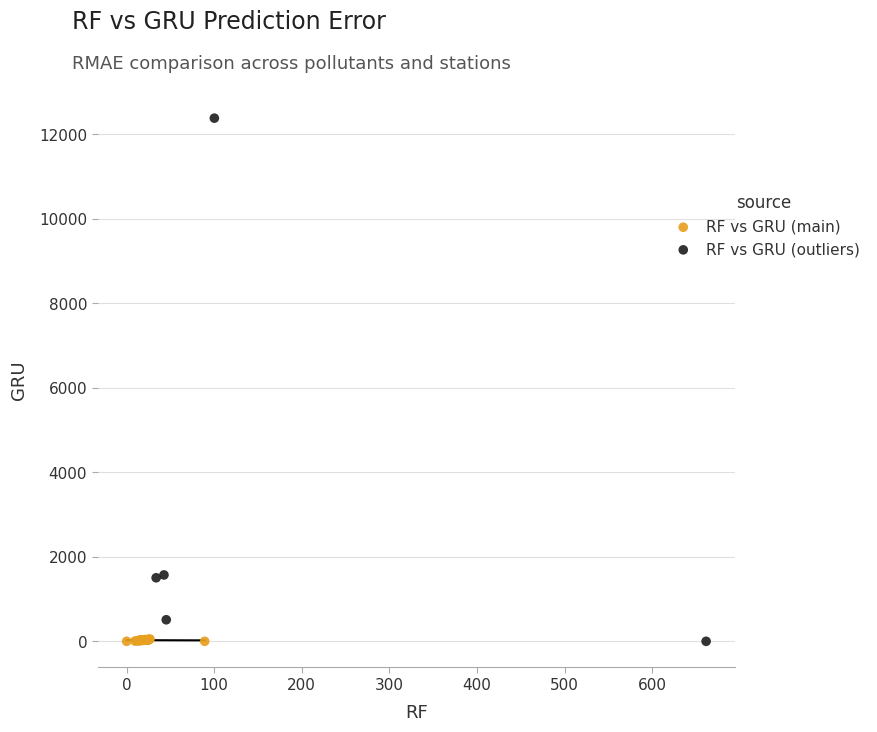

Which series has the largest Y range (max minus min)?

RF vs GRU (outliers)